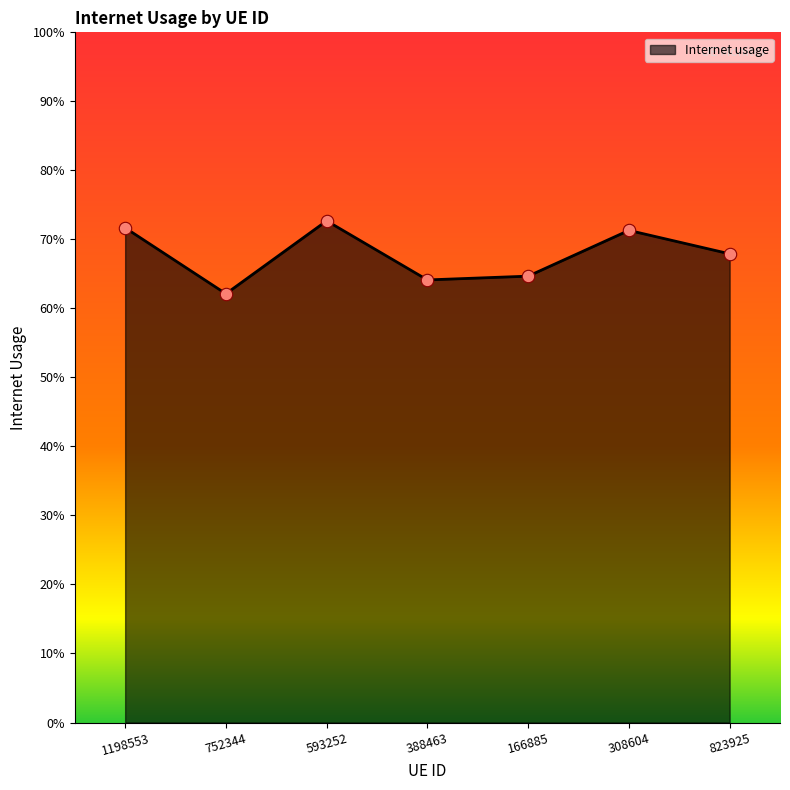

Between 1198553 and 752344, which is larger?

1198553